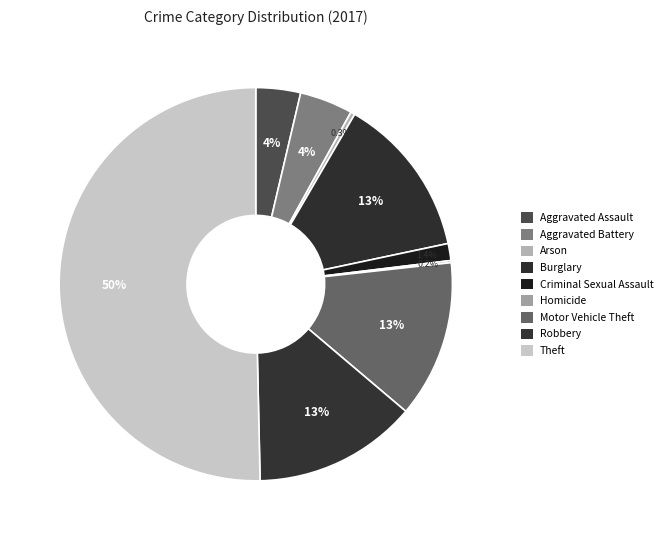

The Burglary slice represents 22% of the pie. True or false?

False